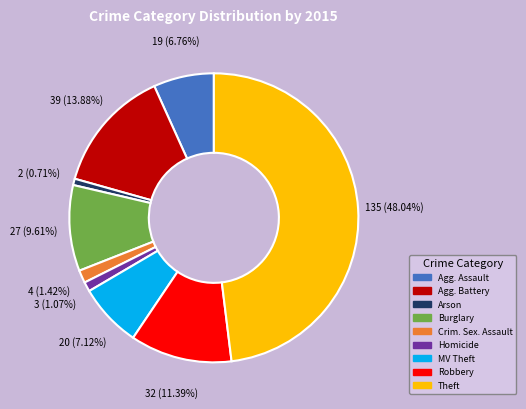

Is there a majority slice in this chart?

No